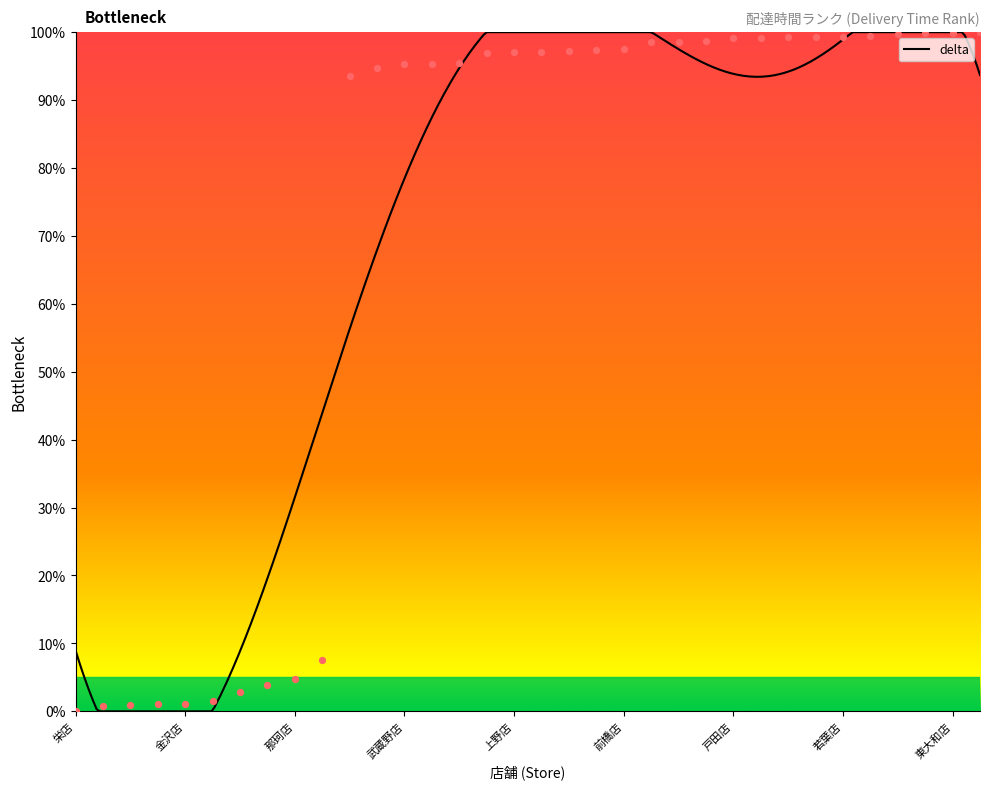

Between 荻窪店 and 上野店, which is larger?

上野店